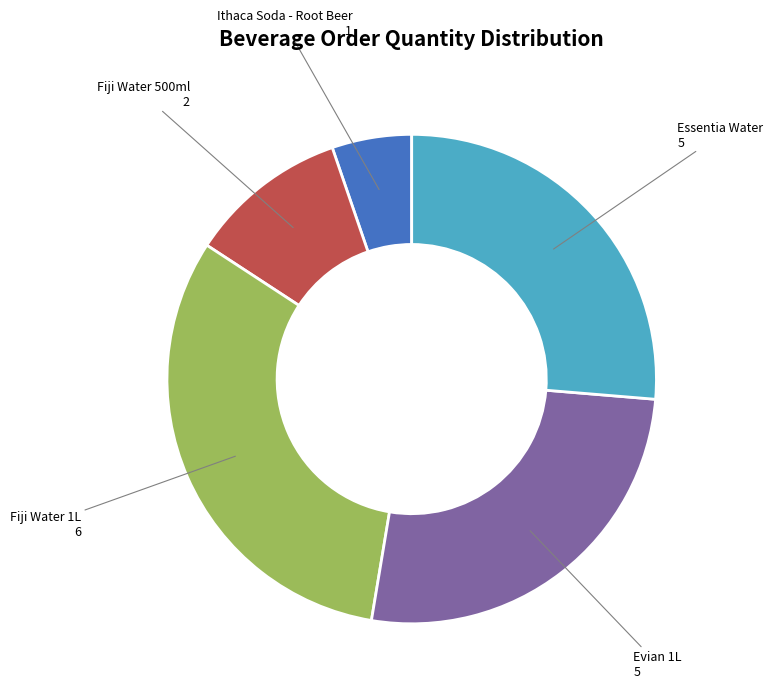

Is there a majority slice in this chart?

No